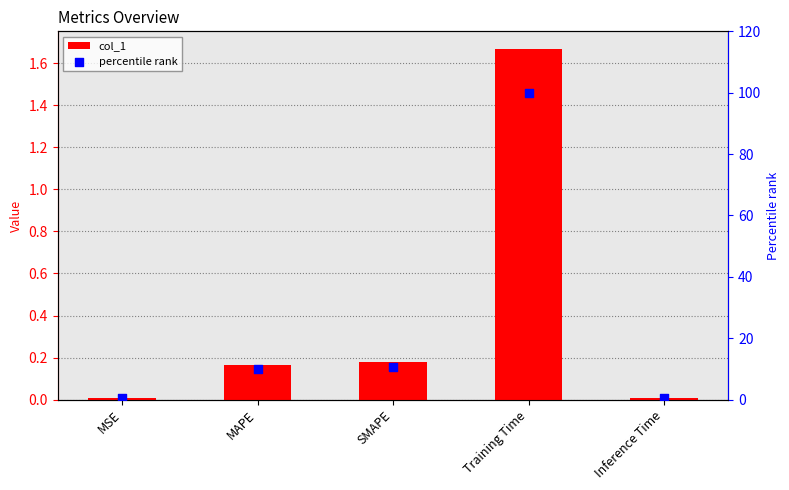

Which series has the largest total across all categories?

percentile rank